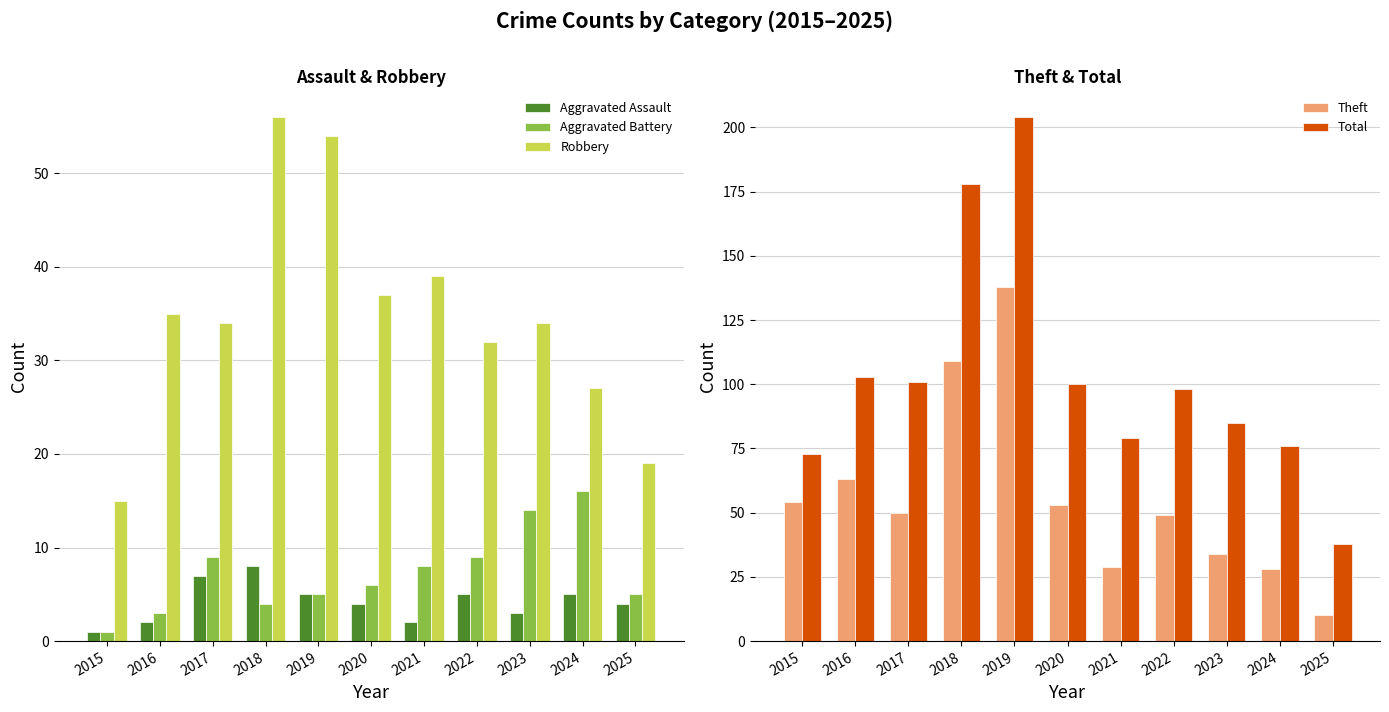

Which has a higher value, 2020 or 2023?

2020